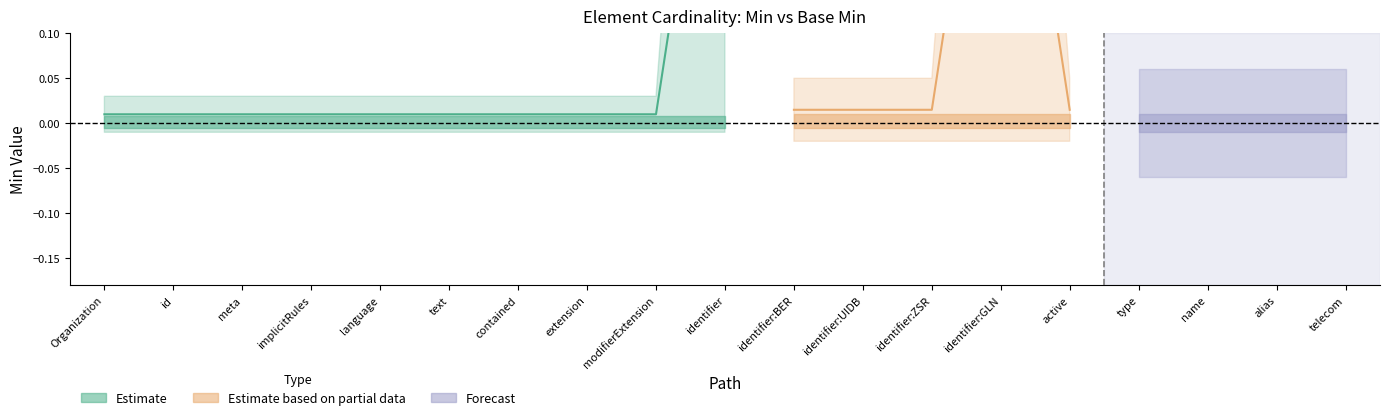

True or false: Base Min and Min cross at least once.

False